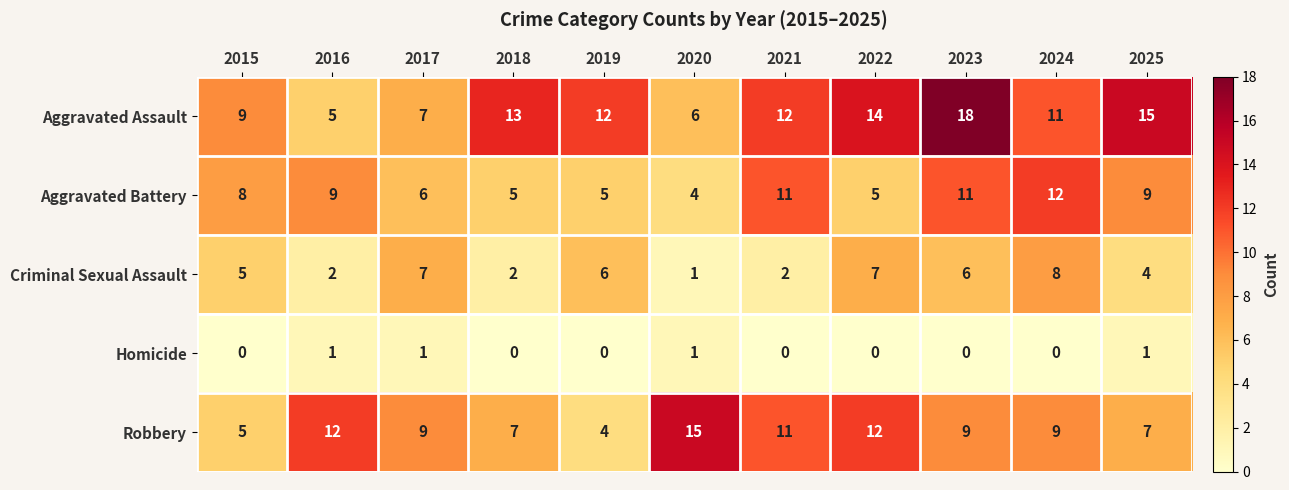

What is the difference between the highest and lowest values at 2018?

13